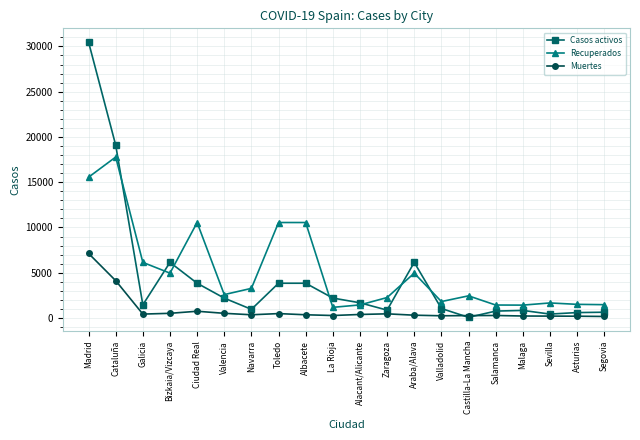

Rank the series by their maximum value, from highest to lowest.

Casos activos, Recuperados, Muertes